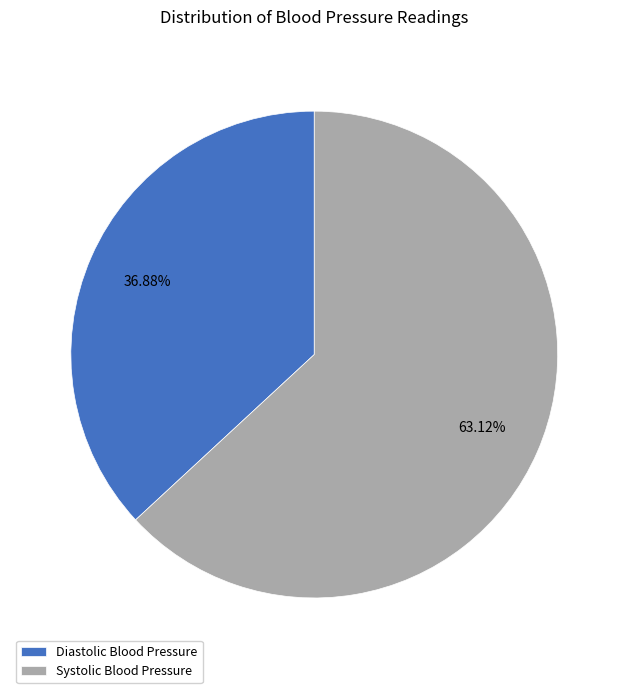

Rank the categories by value from lowest to highest.

Diastolic Blood Pressure, Systolic Blood Pressure